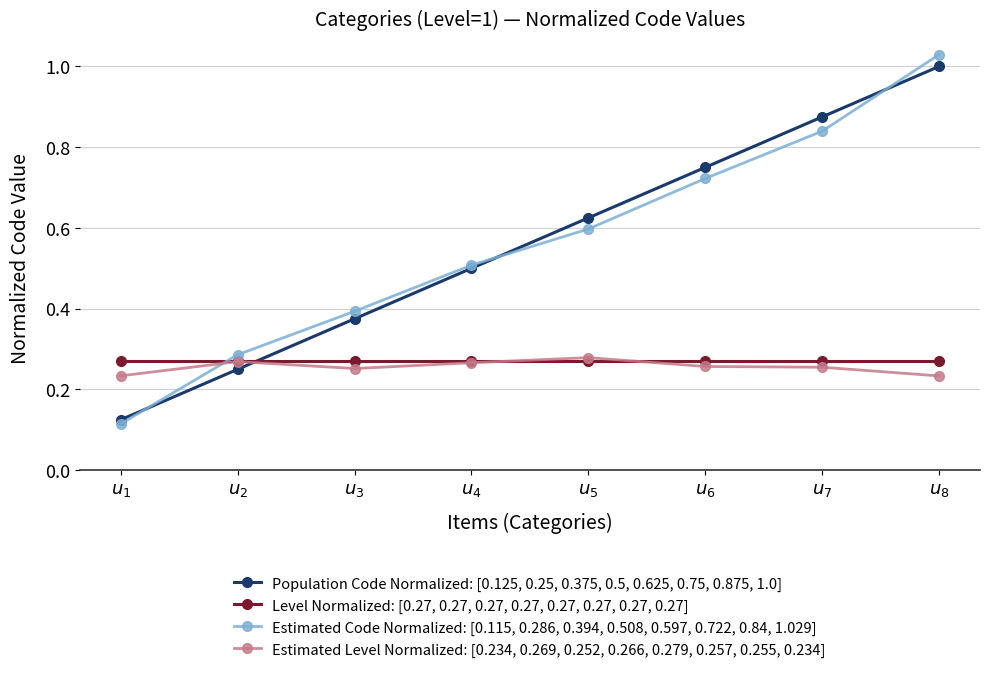

At how many categories does at least one series exceed 0?

8